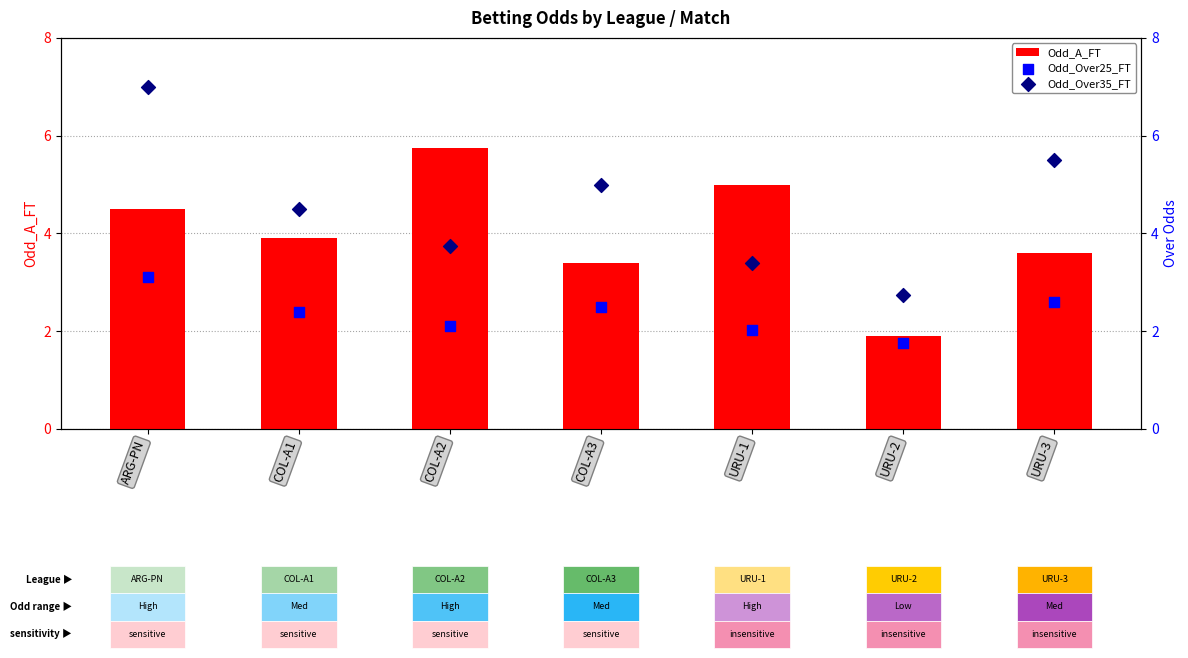

Is the value of Odd_Over25_FT at COL-A1 greater than the value of Odd_A_FT at URU-2?

Yes